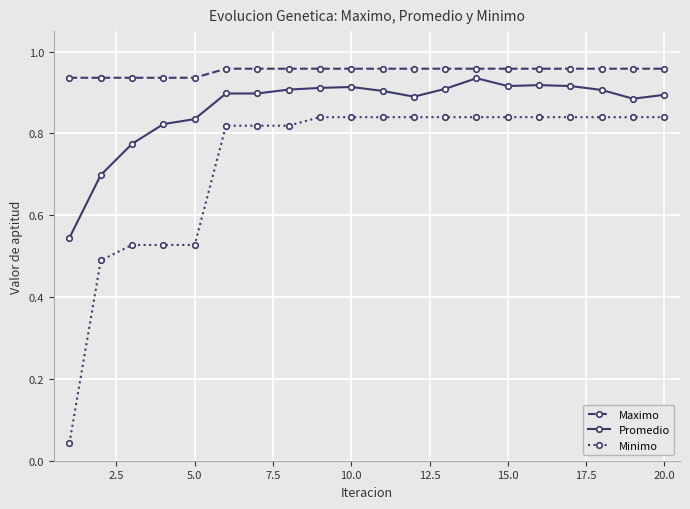

Count the number of categories in the chart.

20